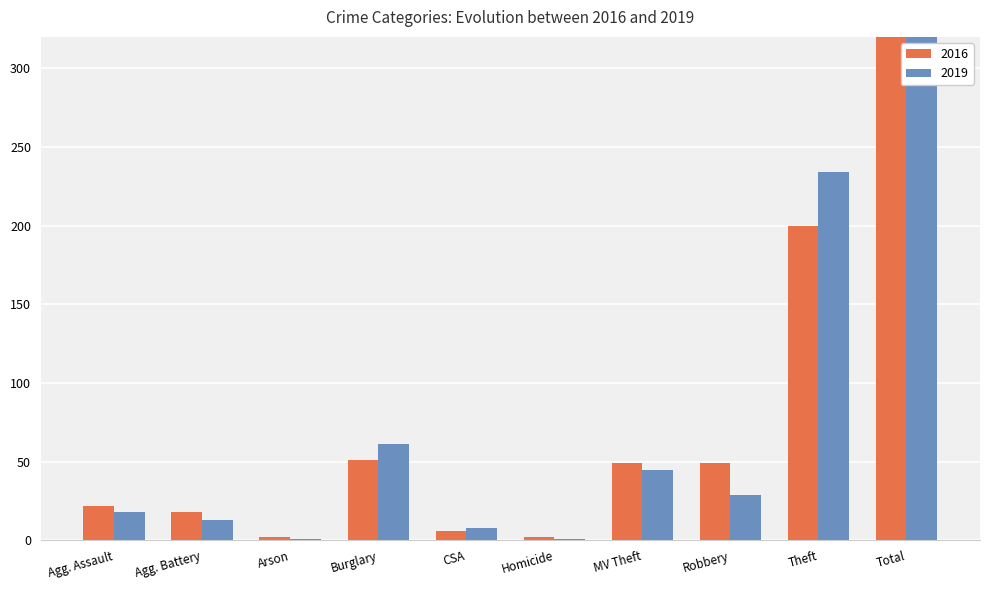

How many categories are shown in the chart?

10